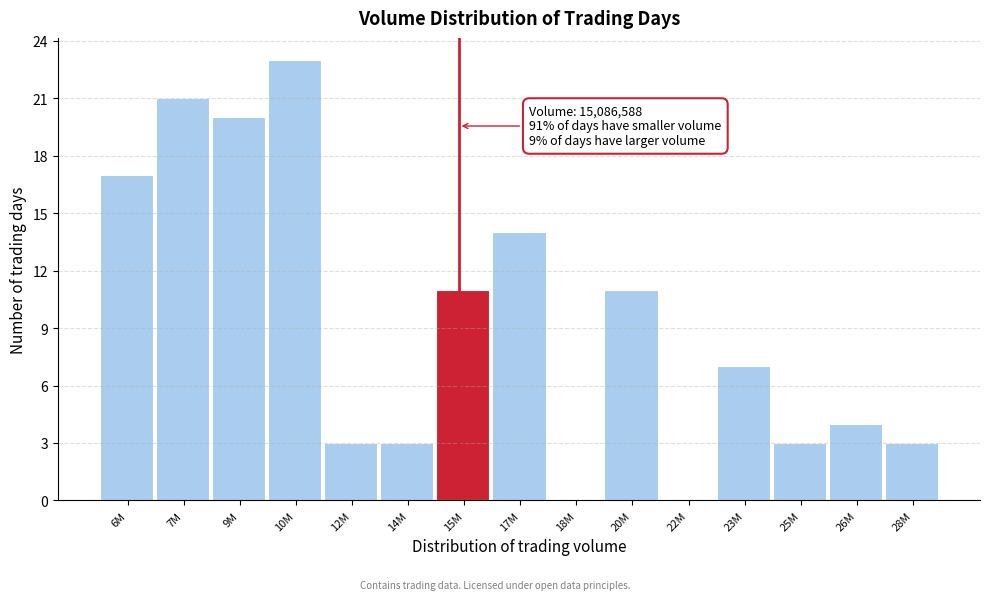

Reading left to right, list all the values displayed in this chart.

6M=17	7M=21	9M=20	10M=23	12M=3	14M=3	15M=11	17M=14	18M=0	20M=11	22M=0	23M=7	25M=3	26M=4	28M=3